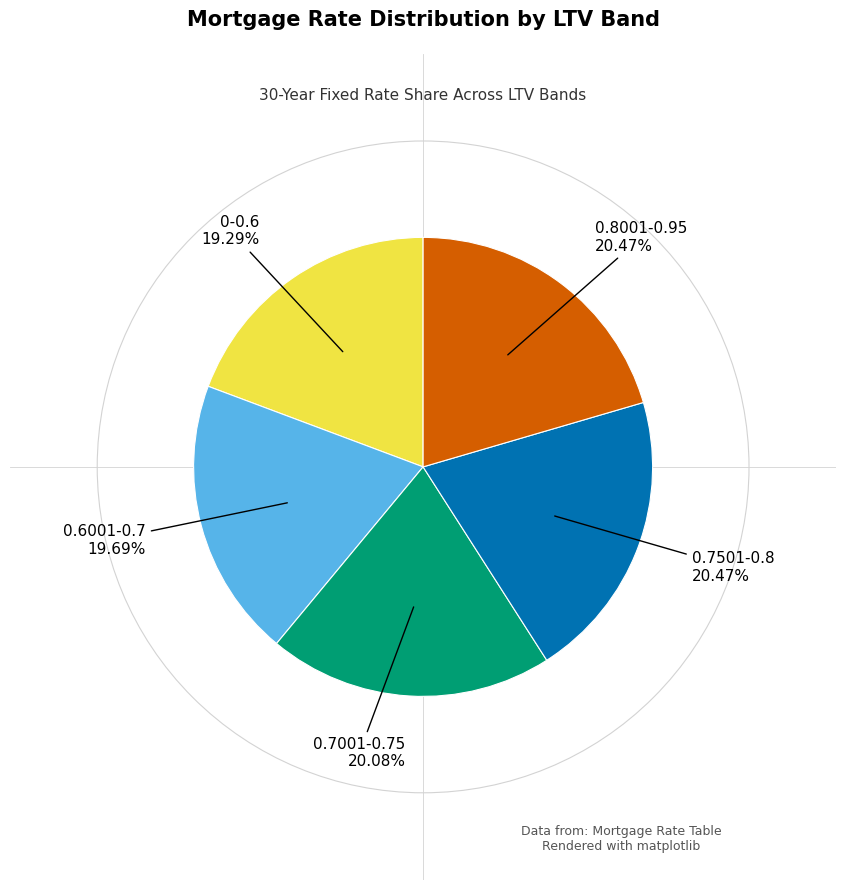

To the nearest percent, what is the difference between the 0-0.6 and 0.7501-0.8 slice percentages?

1%